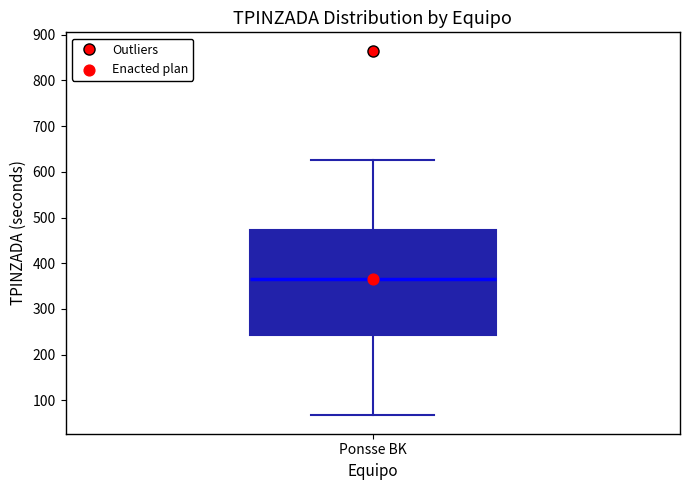

Read this box plot against the y-axis: the position of the median line, the range covered by the box, and the ends of both whiskers. The values are not printed on the chart, so give them approximately, as read against the axis.

median 370, box 240 to 470, whiskers 70 to 630